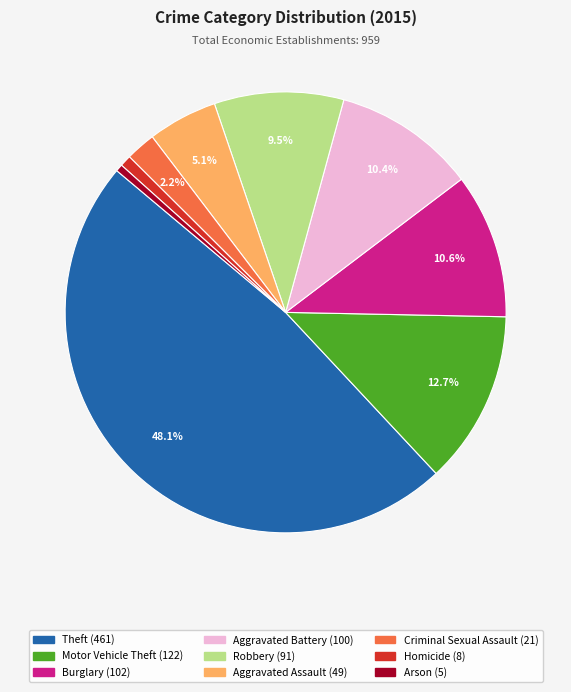

To the nearest percent, what portion does Aggravated Battery represent?

10%